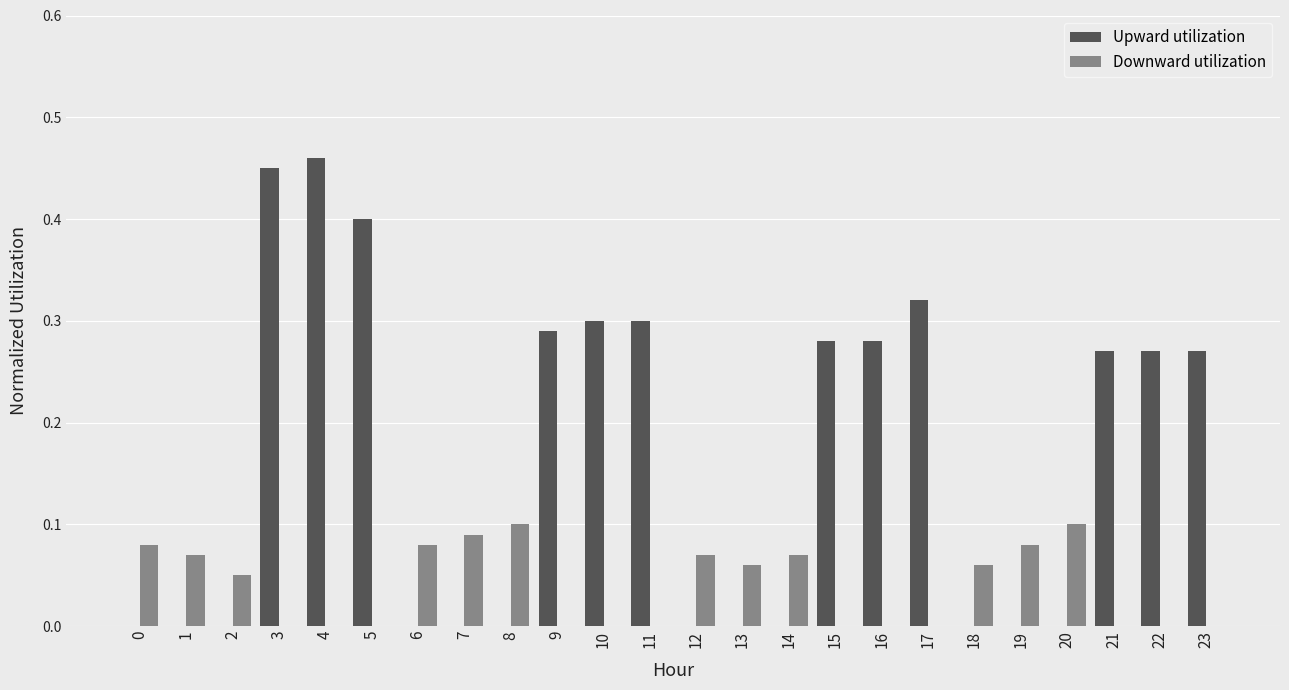

How many groups of bars are there?

24